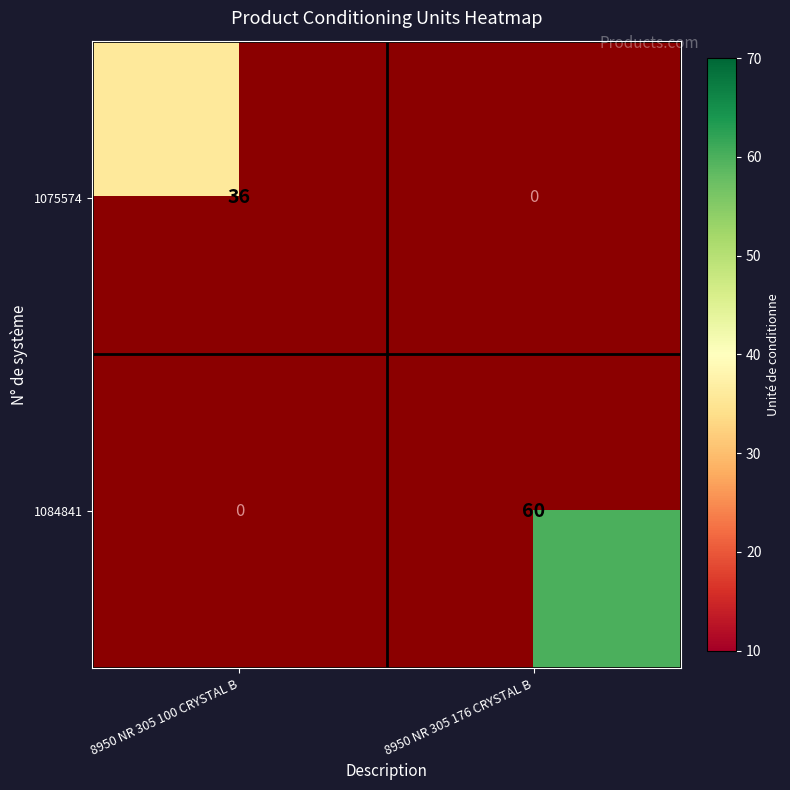

The 1075574 series shows 36.0 at 8950 NR 305 100 CRYSTAL B. True or false?

True